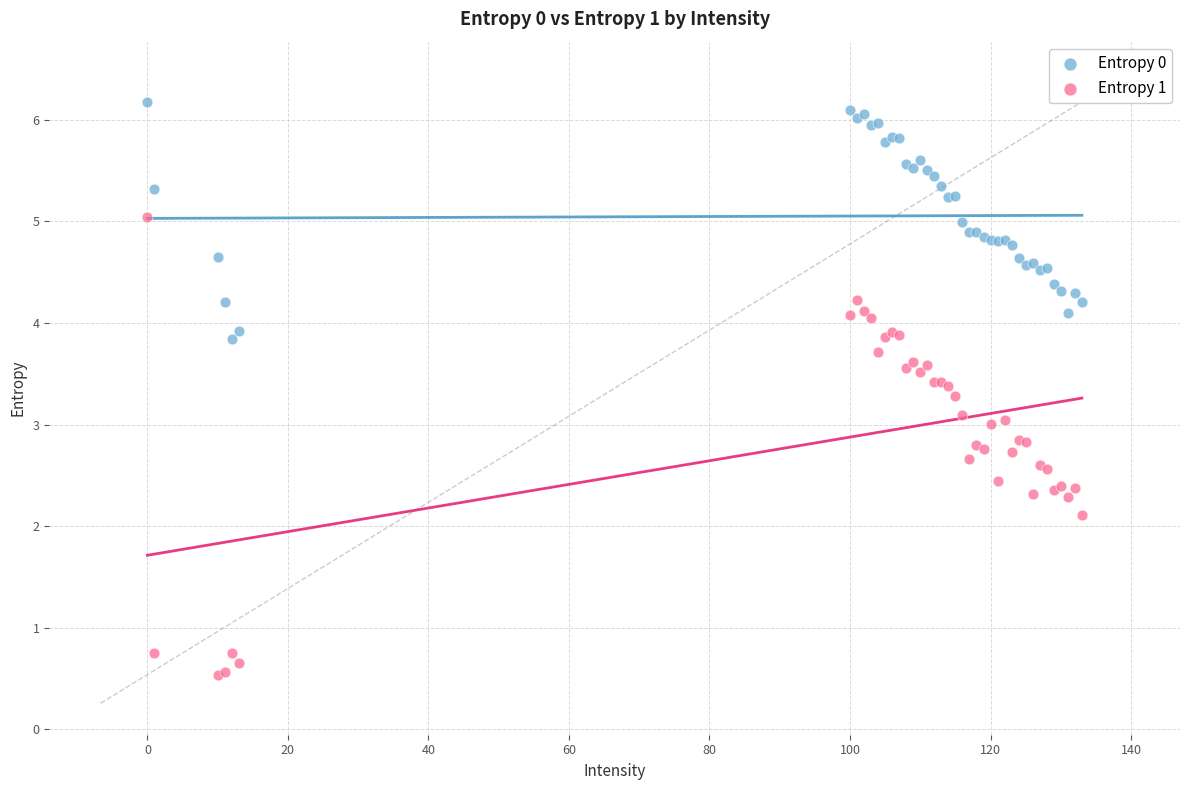

Which series has the largest Y range (max minus min)?

Entropy 1